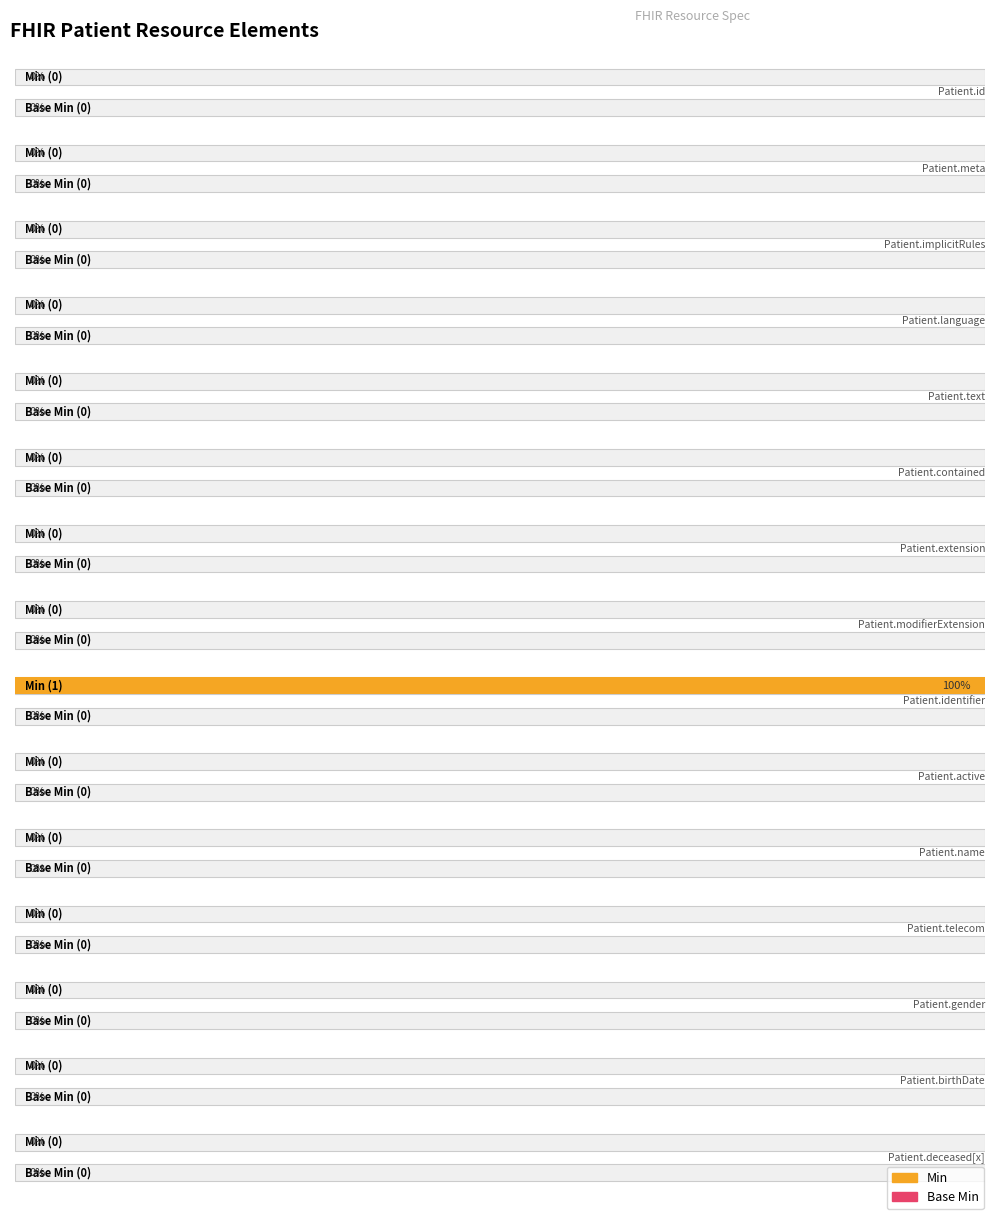

Which series has the largest range (max minus min)?

Min